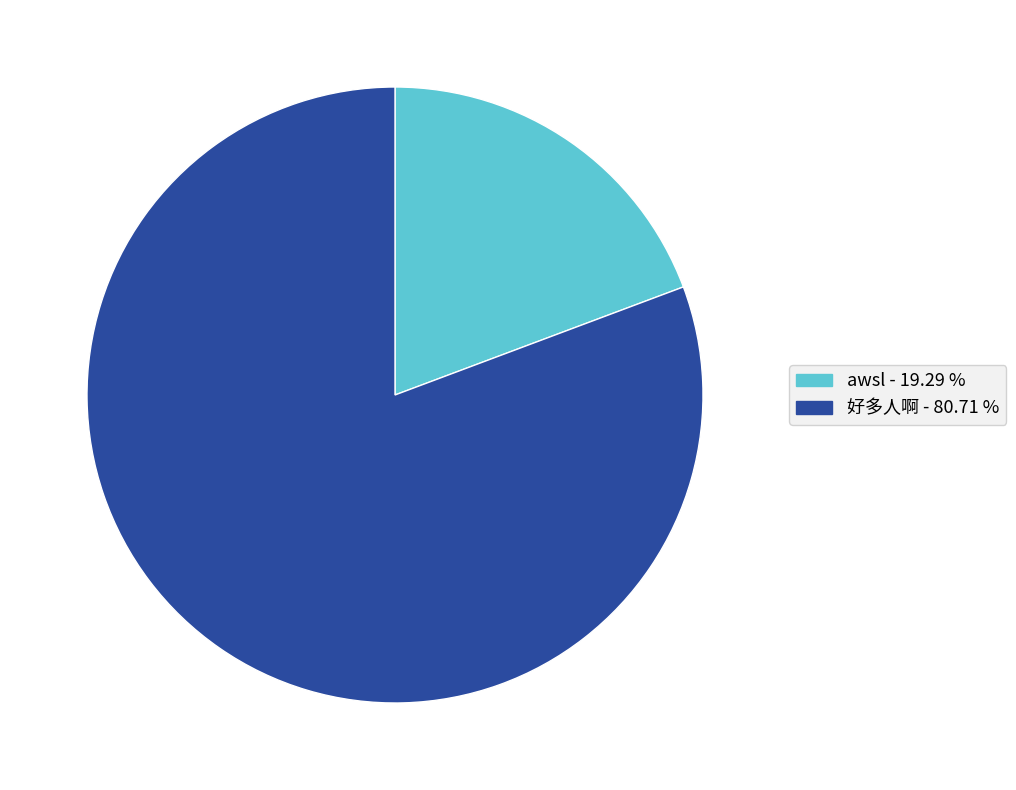

Rank the categories by value from lowest to highest.

awsl, 好多人啊